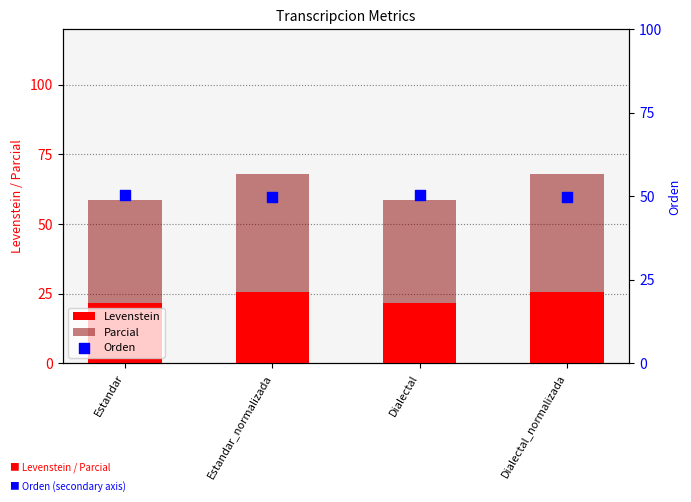

Is the value of Orden at Estandar_normalizada greater than the value of Levenstein at Estandar?

Yes